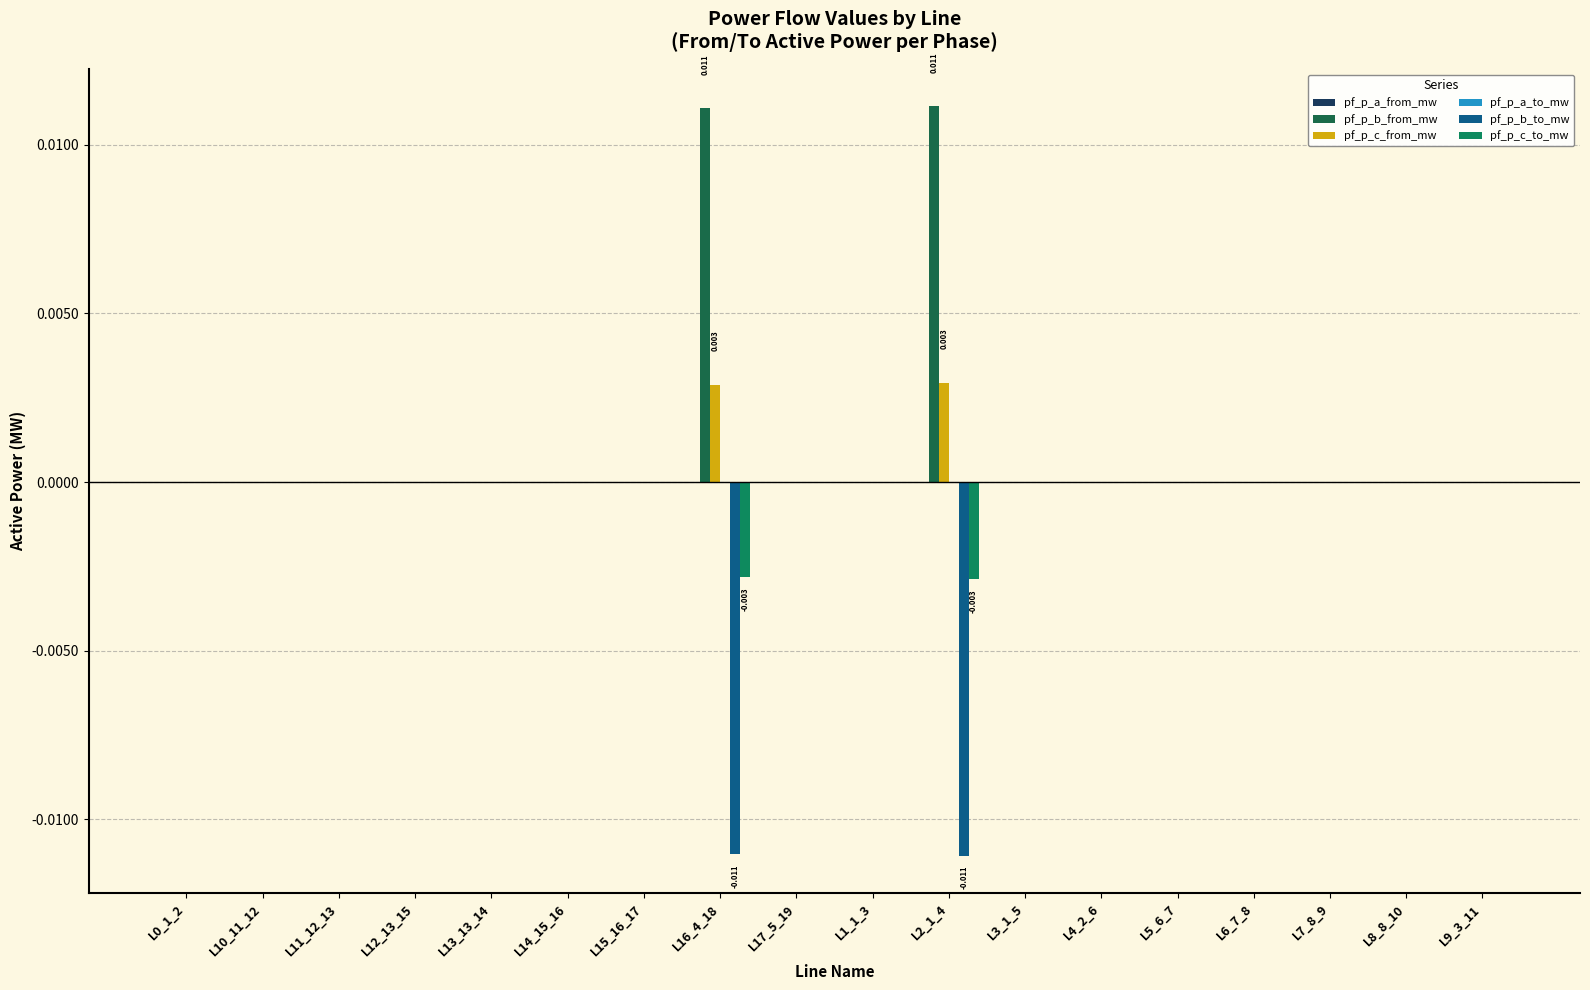

How many series are shown in this chart?

6